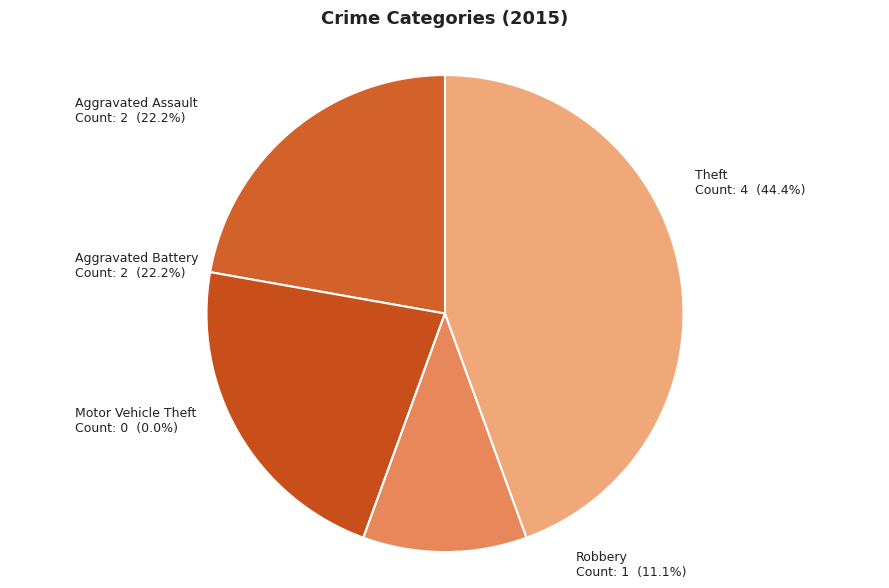

Count the number of slices in the pie.

5